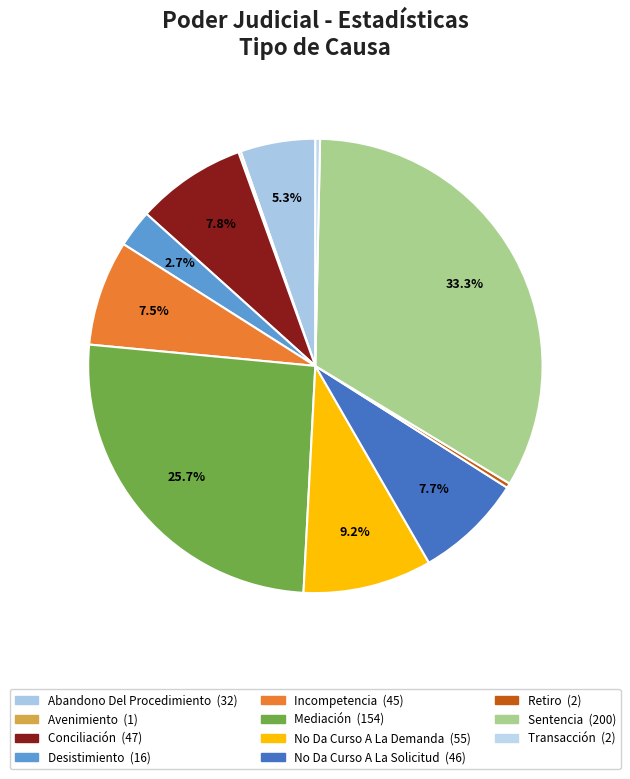

The Abandono Del Procedimiento slice represents 1% of the pie. True or false?

False